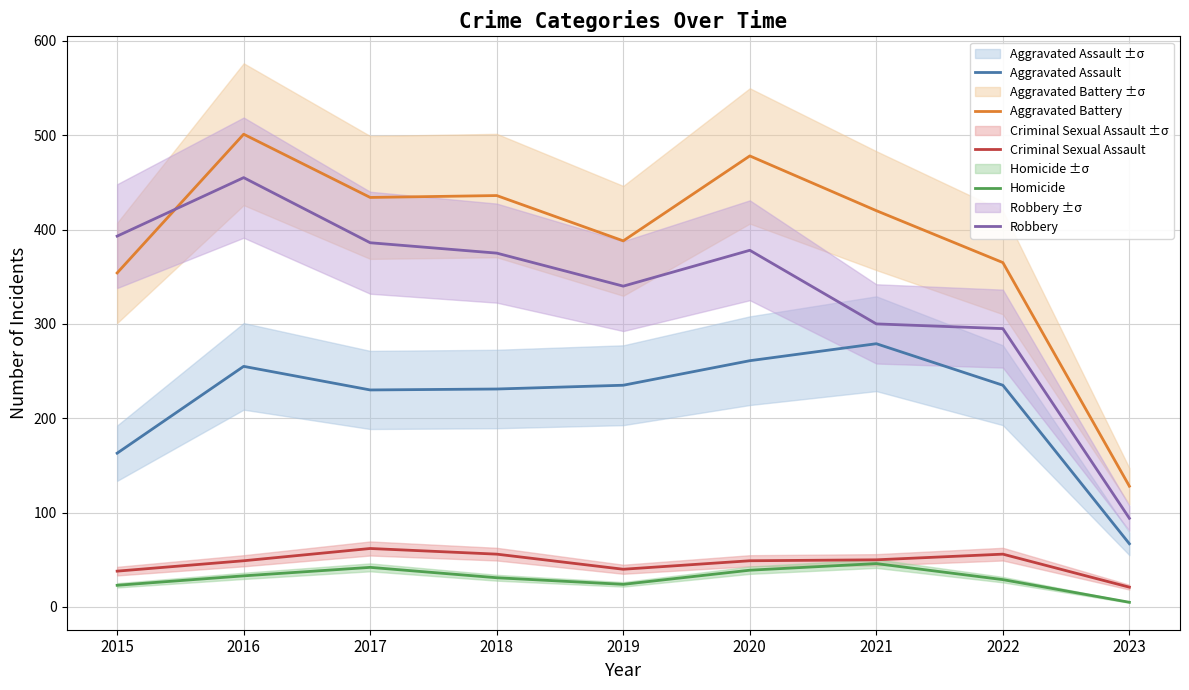

Which has a higher value, 2023 or 2016?

2016